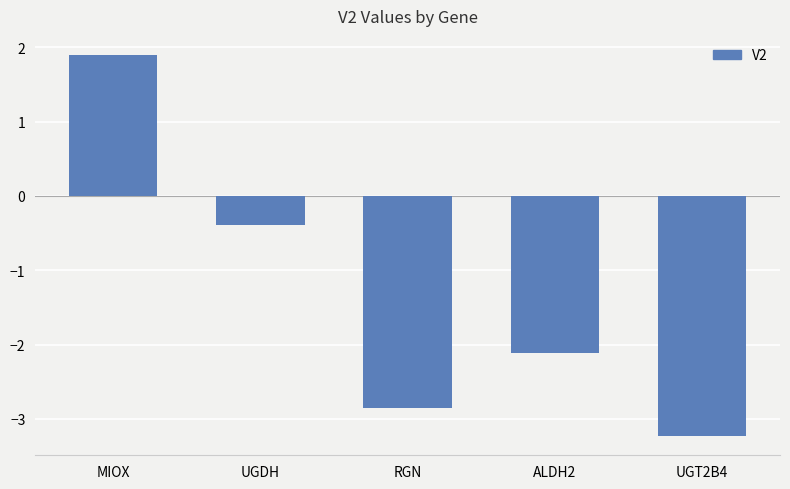

Count the number of values greater than -2.

2